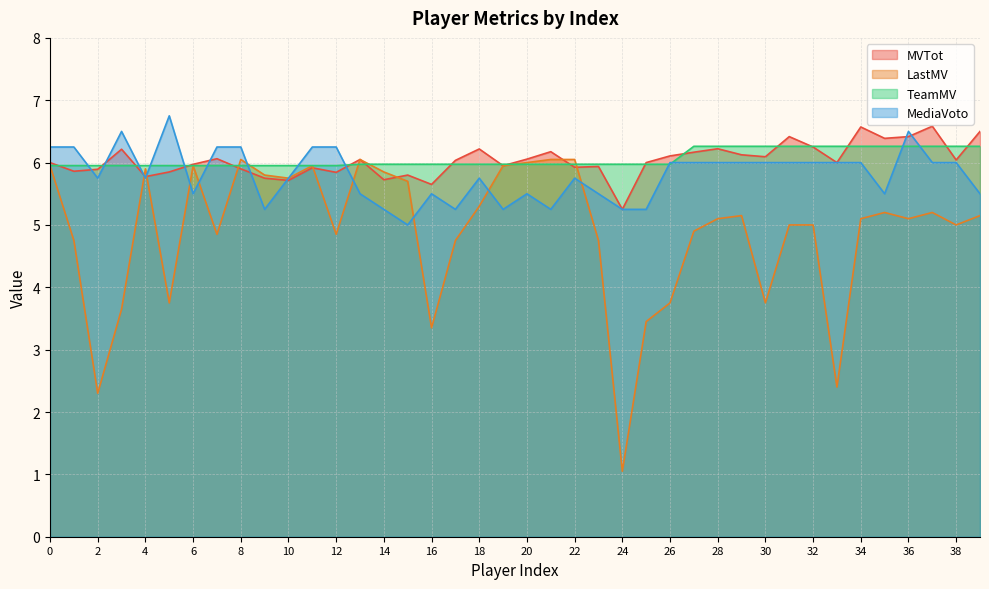

At which category does MediaVoto reach its first local peak?

3